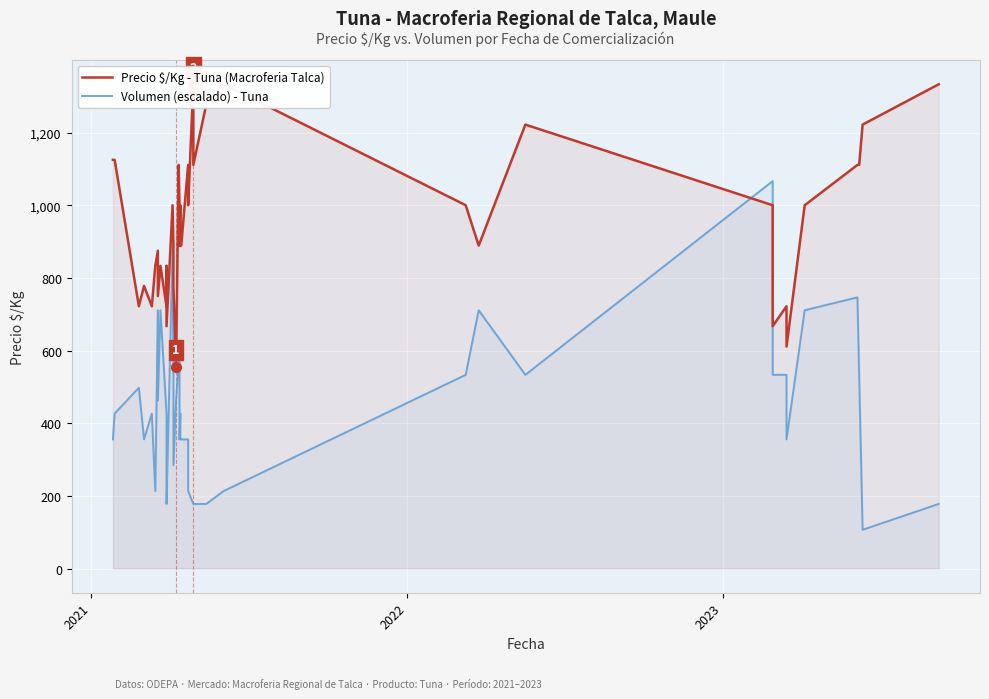

In Volumen (escalado) - Tuna, how many points are higher than both neighbors (excluding endpoints)?

10